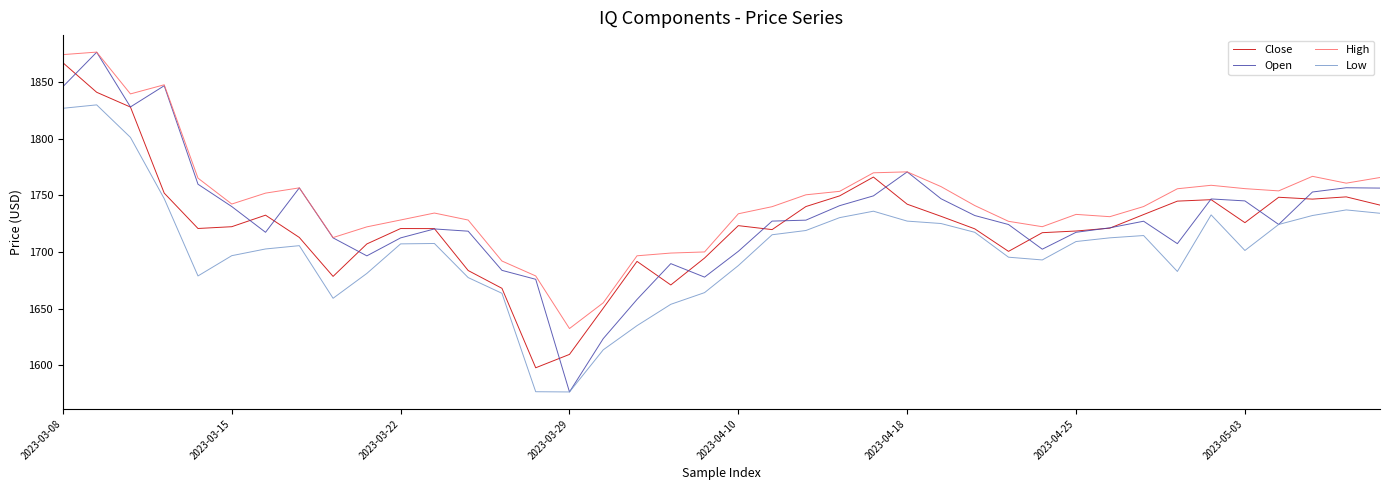

Which series has the largest total across all categories?

High